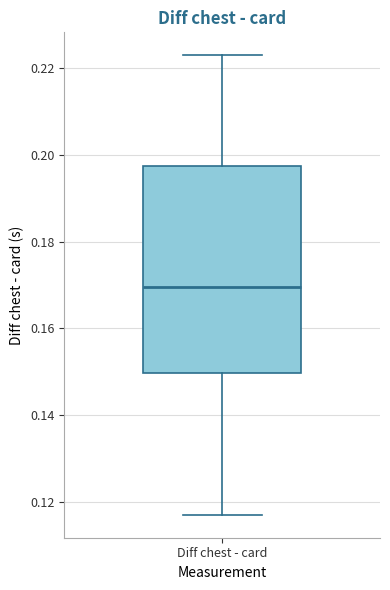

Where is the lower edge of the box for Diff chest - card on the y-axis? The values are not printed on the chart, so give them approximately, as read against the axis.

0.150